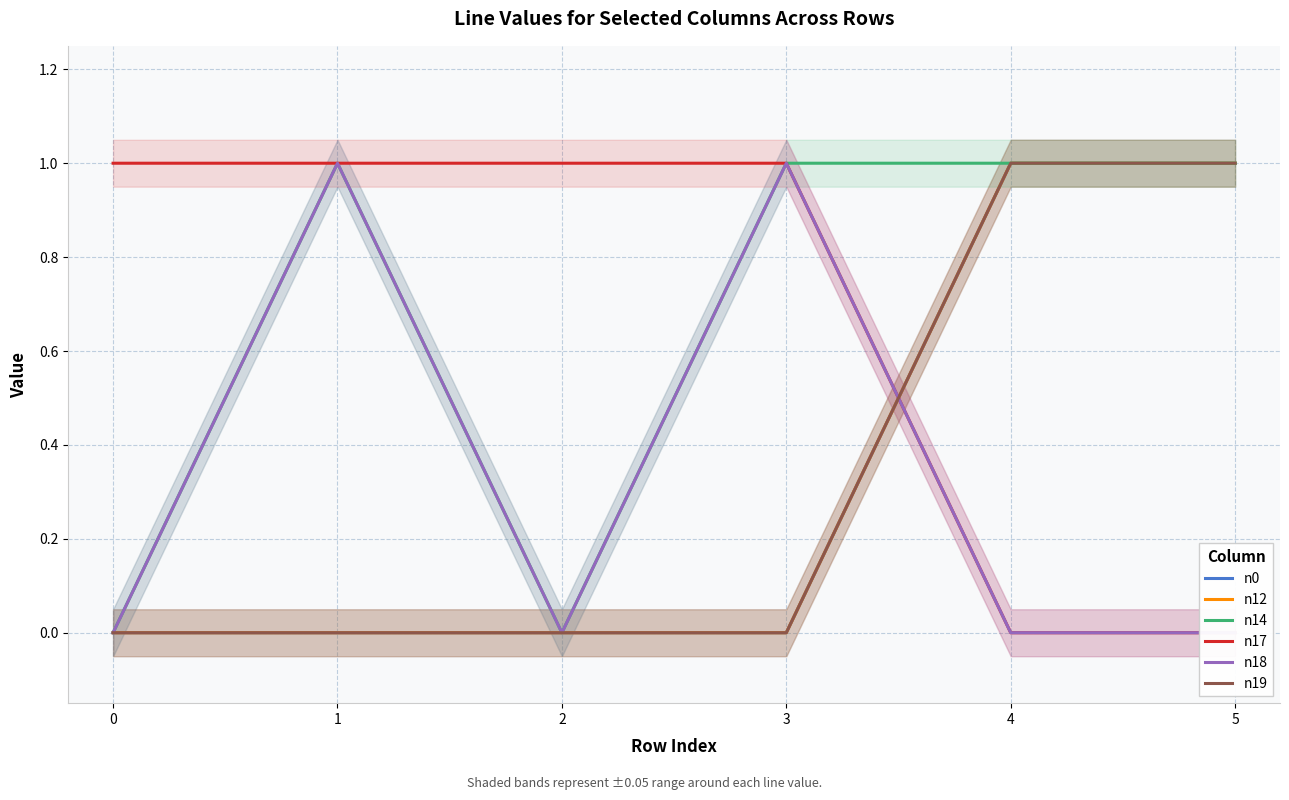

Reading right to left, extract all data points from this chart.

n0: 1	1	0	0	0	0
n12: 1	1	0	0	0	0
n14: 1	1	1	0	1	0
n17: 0	0	1	1	1	1
n18: 0	0	1	0	1	0
n19: 1	1	0	0	0	0